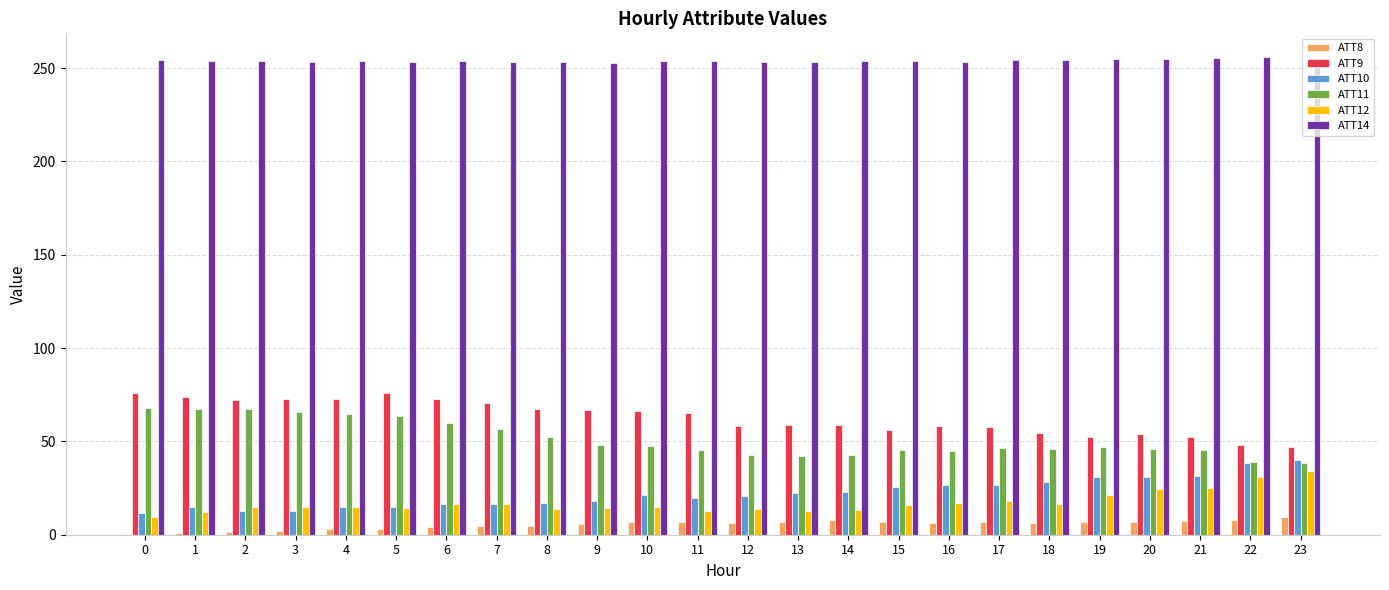

What is the greatest value displayed?

255.8